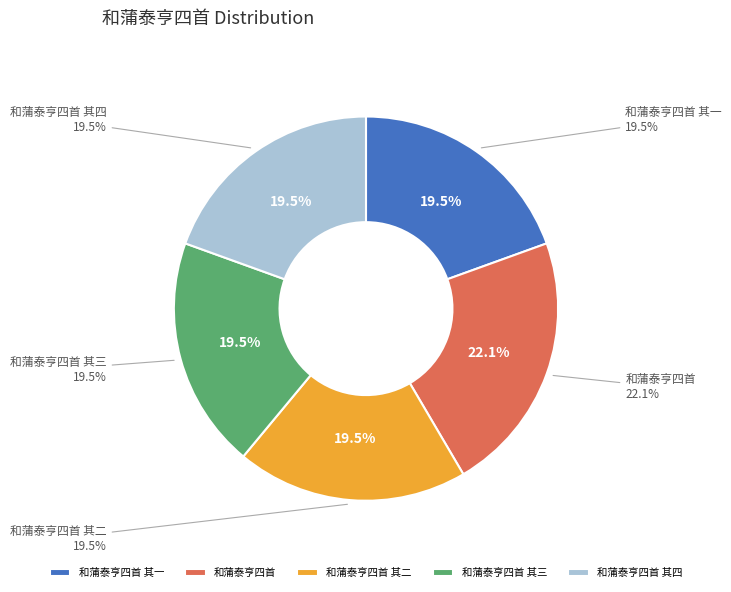

Rank the categories by value from highest to lowest.

和蒲泰亨四首, 和蒲泰亨四首 其一, 和蒲泰亨四首 其二, 和蒲泰亨四首 其三, 和蒲泰亨四首 其四